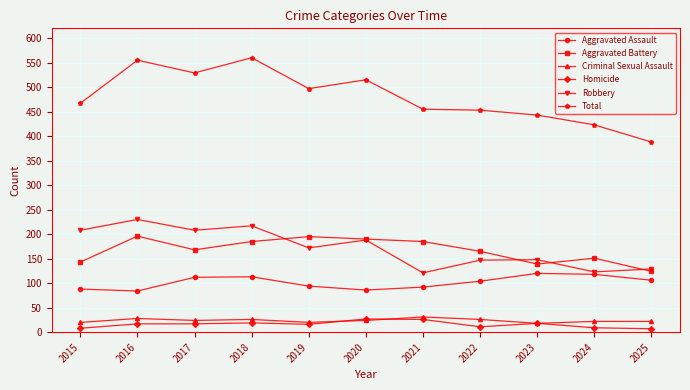

Does the chart have visible grid lines?

Yes